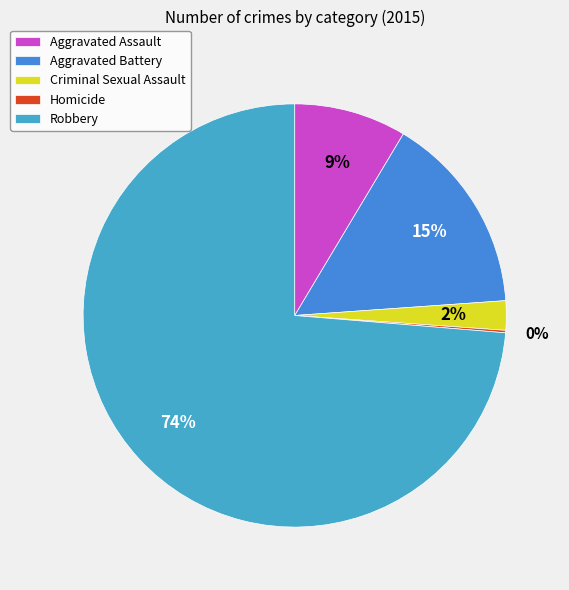

Does Homicide represent more than half of the total?

No